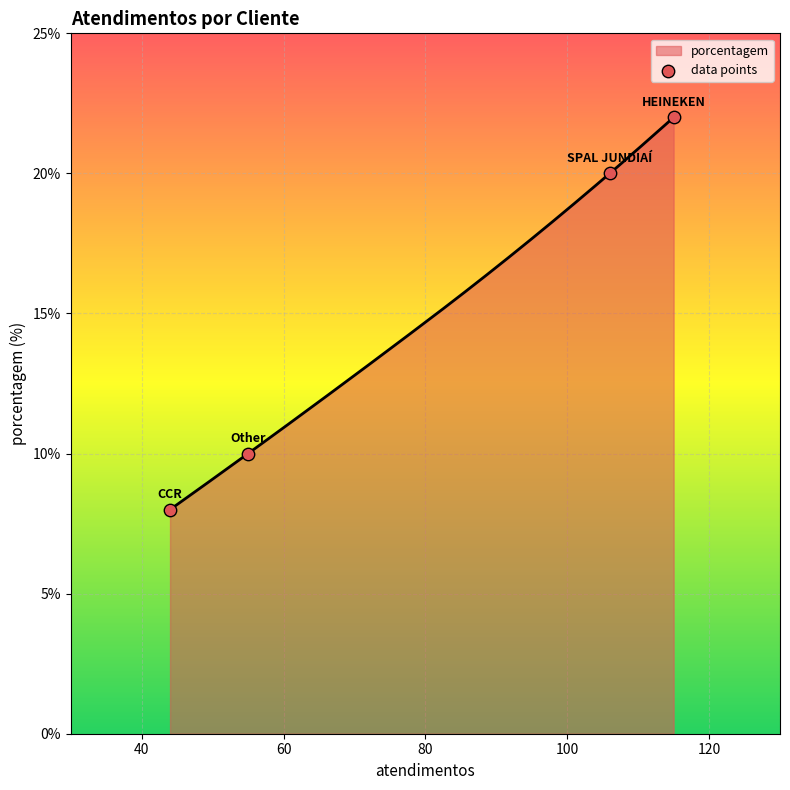

What is the maximum value for porcentagem?

22.0